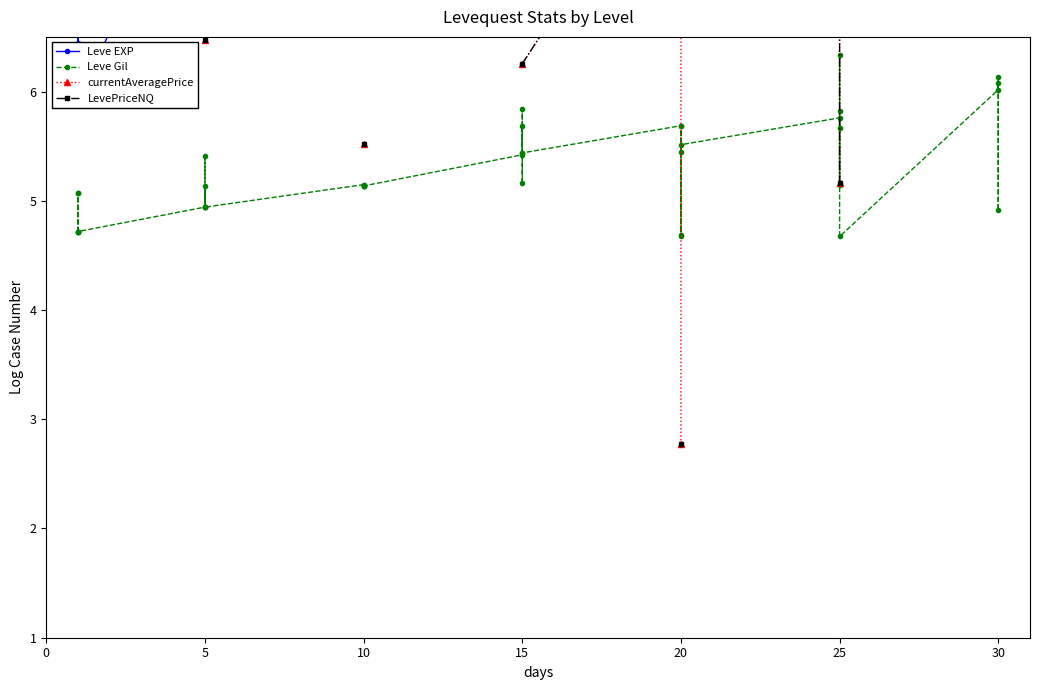

How many intersections are there between LevePriceNQ and Leve EXP?

1